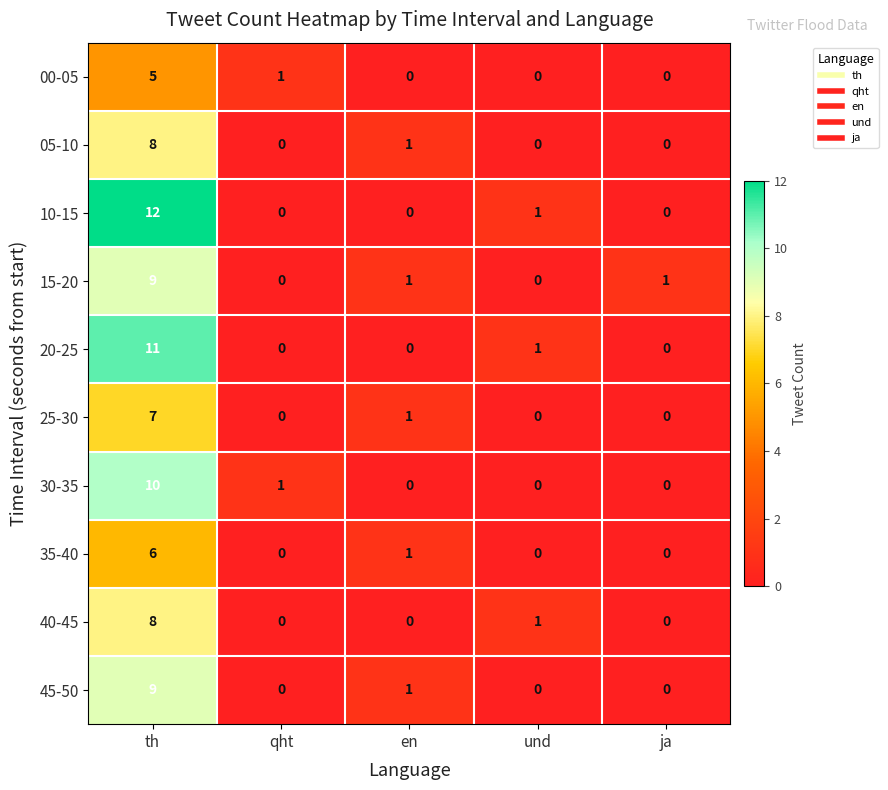

Which series has the largest range (max minus min)?

10-15